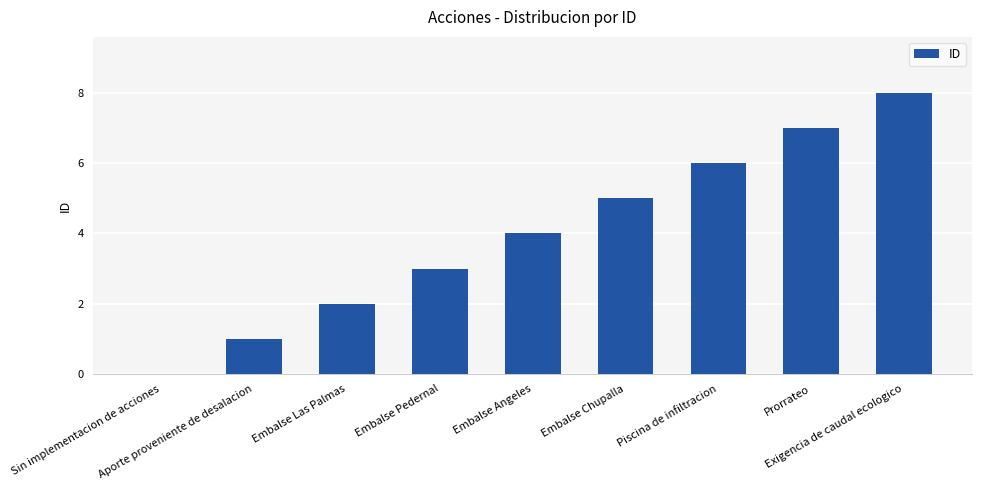

Between Piscina de infiltracion and Sin implementacion de acciones, which is larger?

Piscina de infiltracion